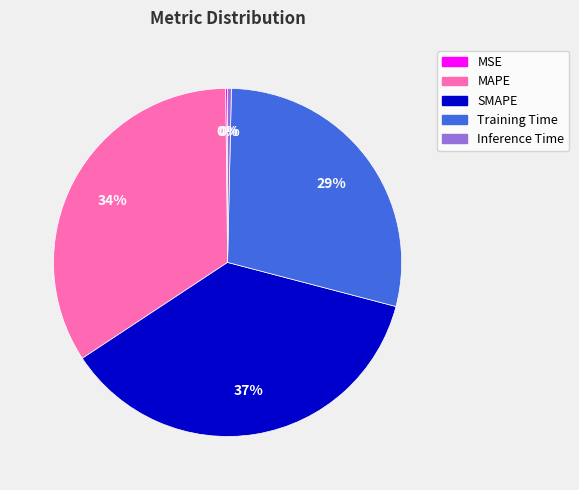

Is there any slice that represents more than half of the pie?

No